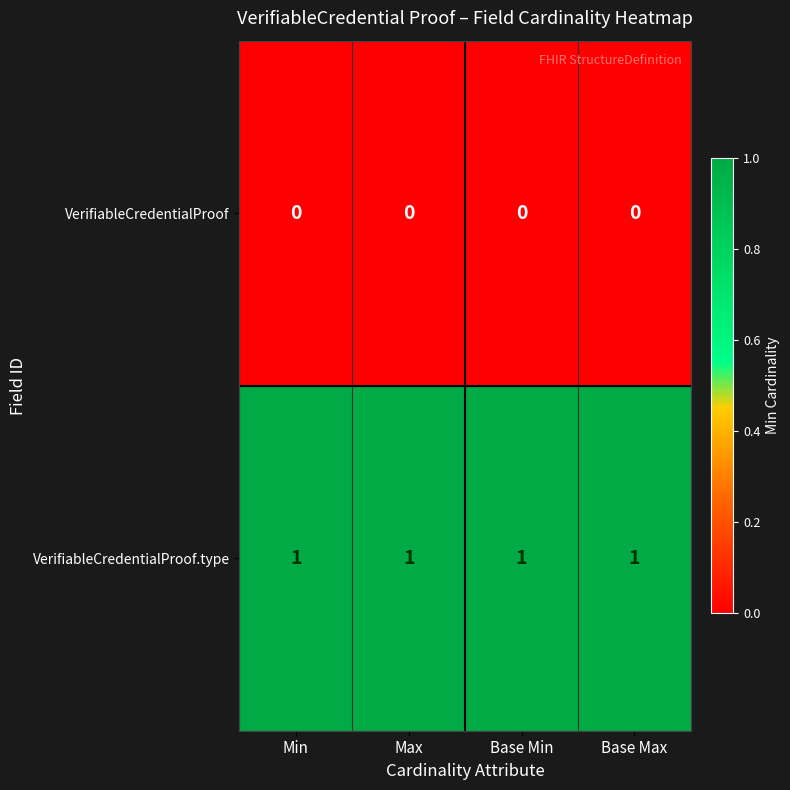

The value of VerifiableCredentialProof at Min is 0. True or false?

True